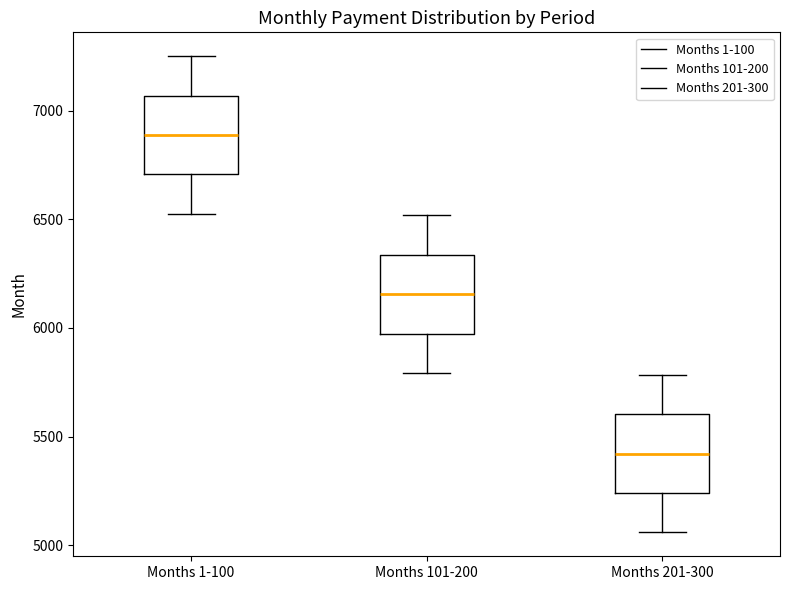

Which box has the highest median line?

Months 1-100